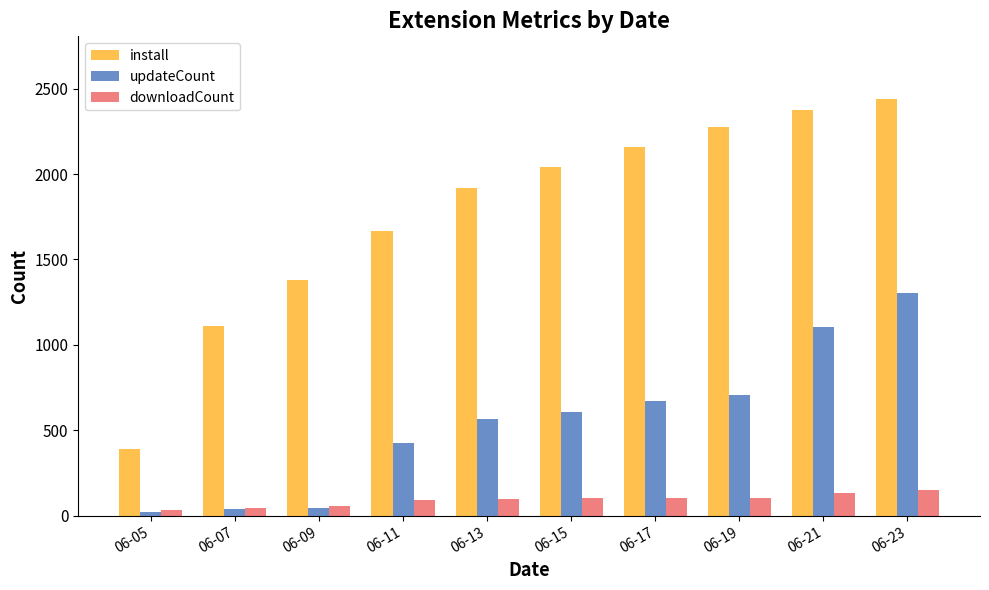

True or false: updateCount has a value of 38 at 06-07.

True